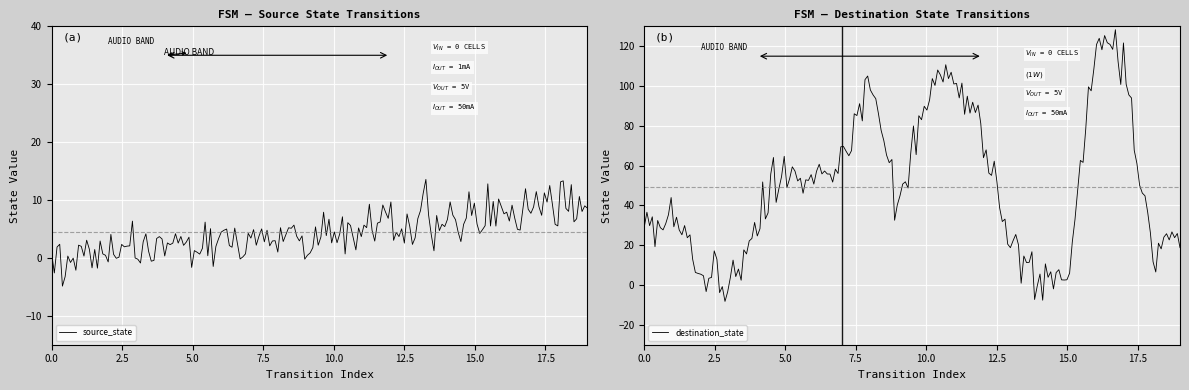

Which has a higher value, 7 or 6?

7